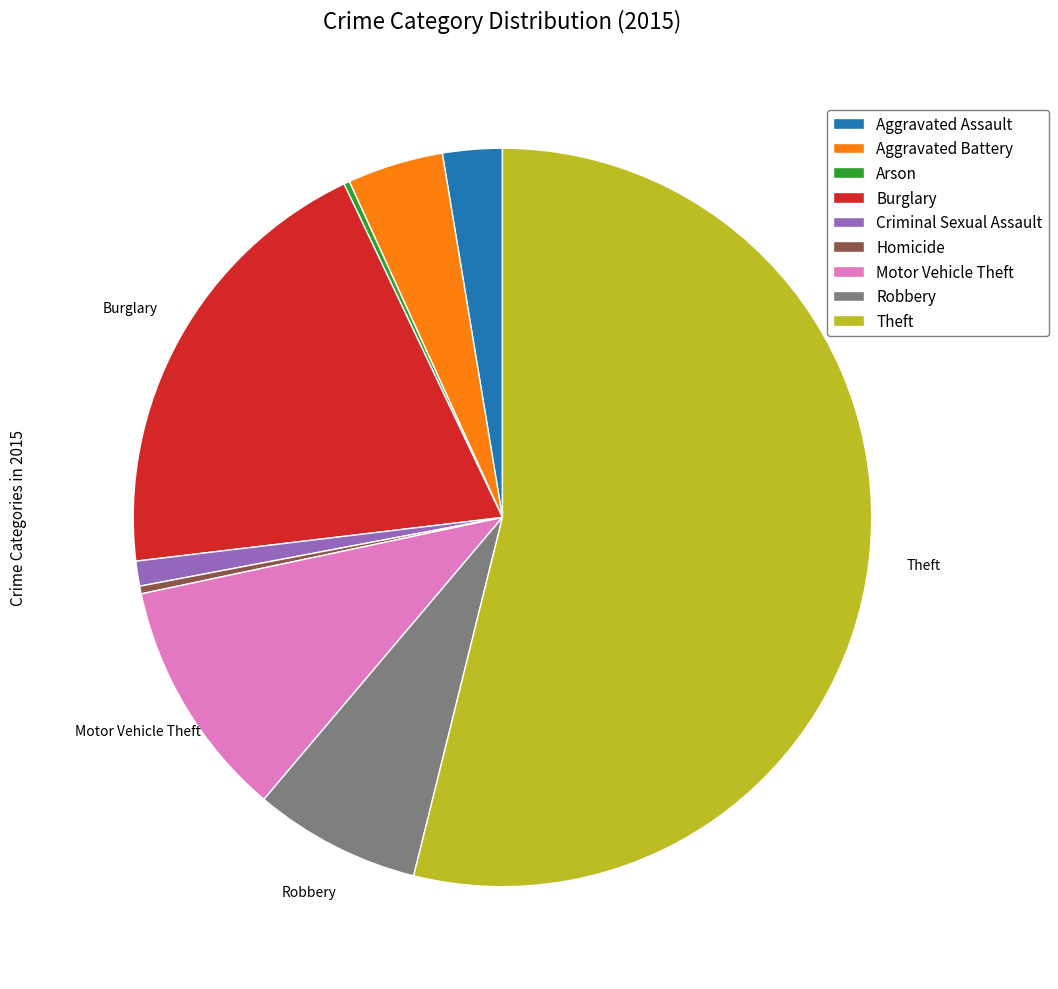

What is the largest slice in the pie chart?

Theft